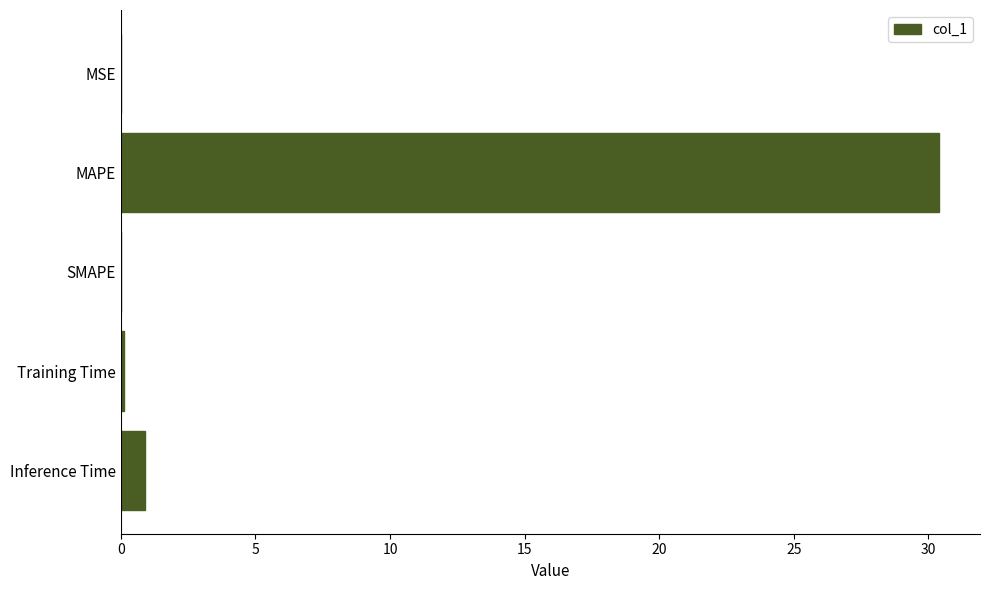

The chart shows a value of 30.4 at MAPE. True or false?

True